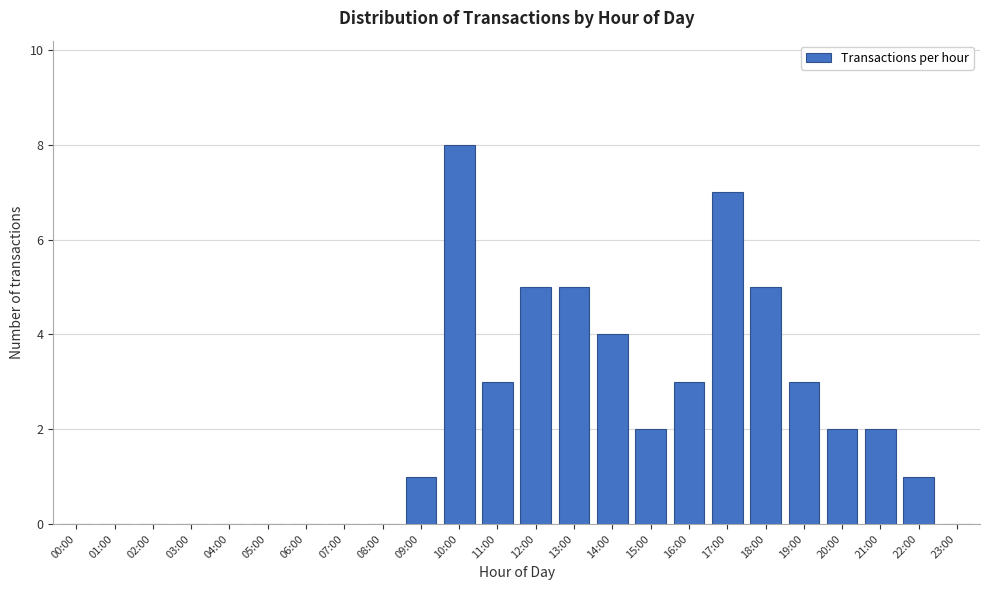

Reading left to right, list all the values displayed in this chart.

00:00=0	01:00=0	02:00=0	03:00=0	04:00=0	05:00=0	06:00=0	07:00=0	08:00=0	09:00=1	10:00=8	11:00=3	12:00=5	13:00=5	14:00=4	15:00=2	16:00=3	17:00=7	18:00=5	19:00=3	20:00=2	21:00=2	22:00=1	23:00=0